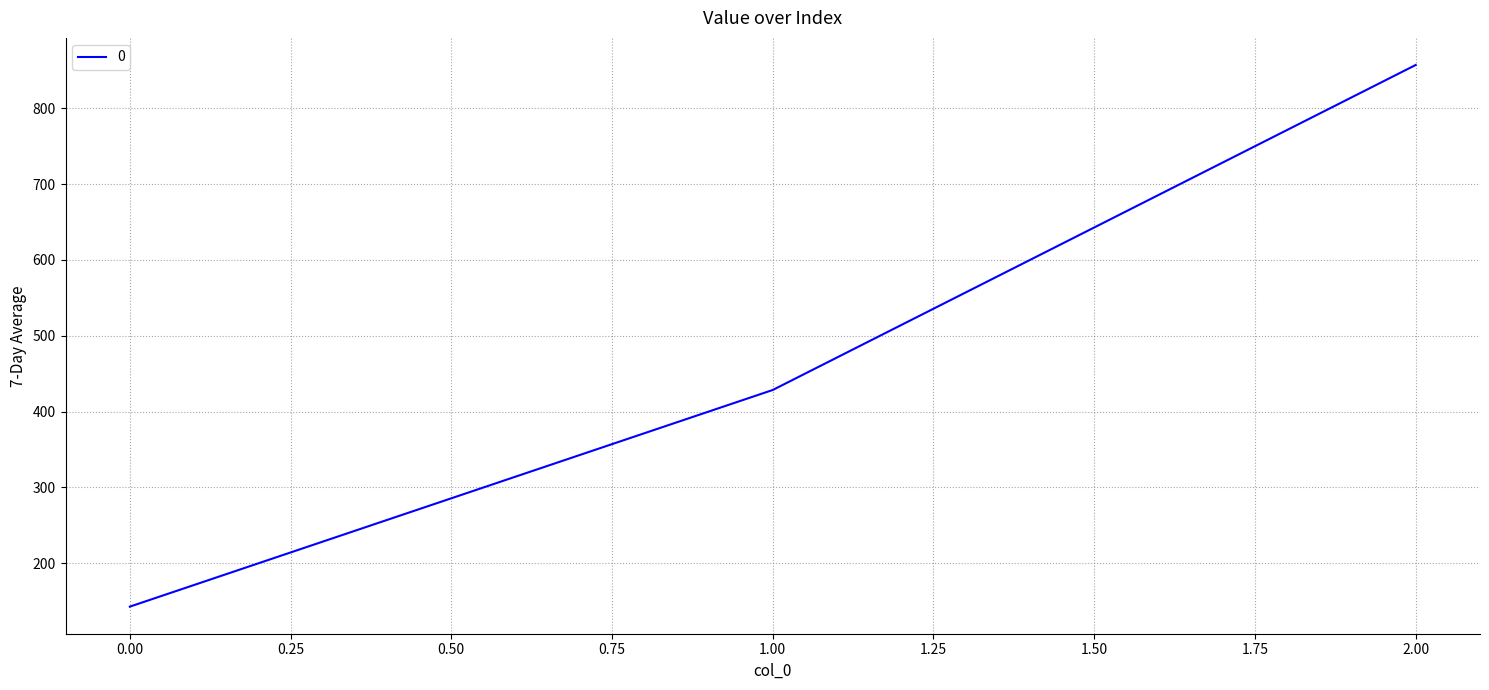

Which label corresponds to the largest value in the chart?

2.00